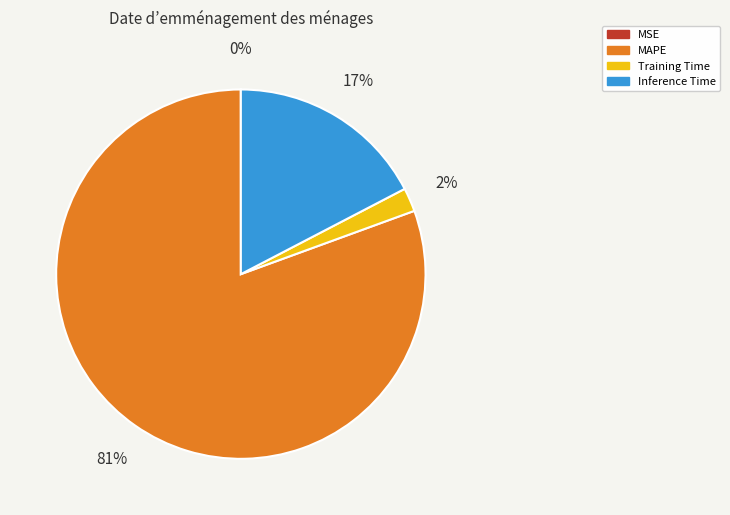

Between Training Time and MAPE, which is larger?

MAPE